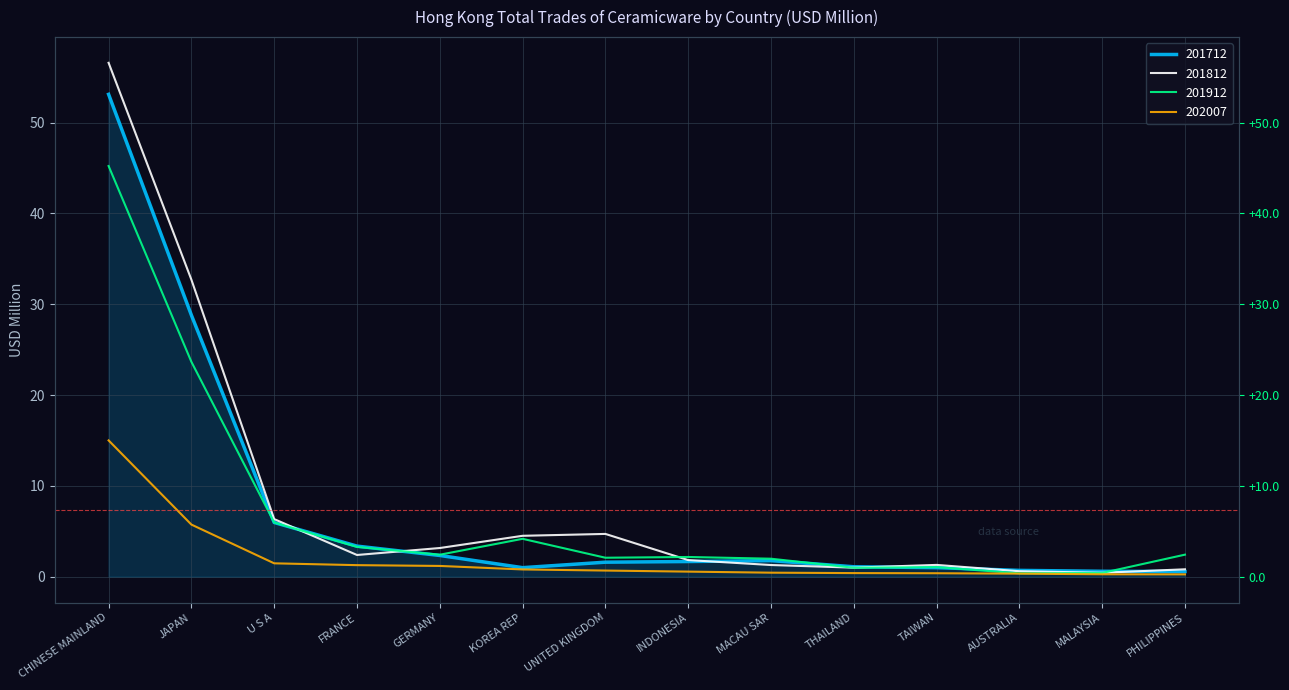

The value of 201712 at INDONESIA is 2.6. True or false?

False